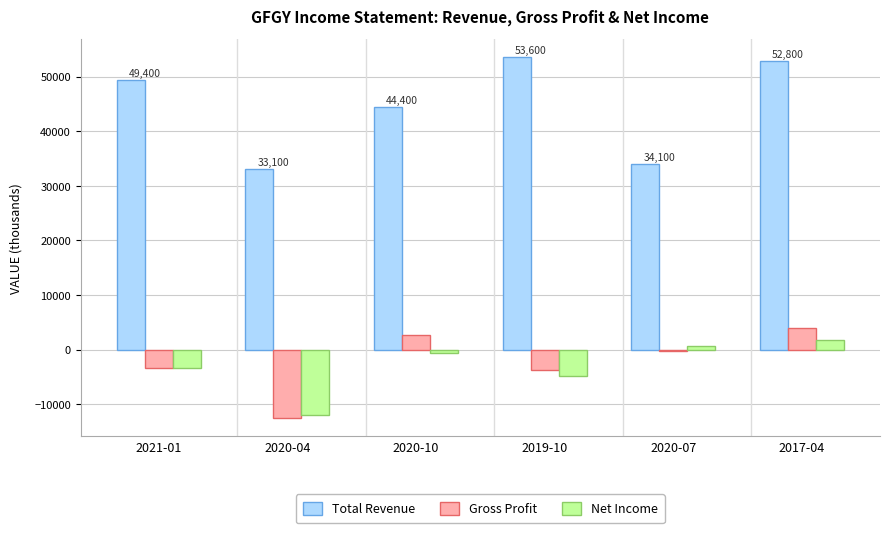

What is the lowest value of the Total Revenue series?

33100